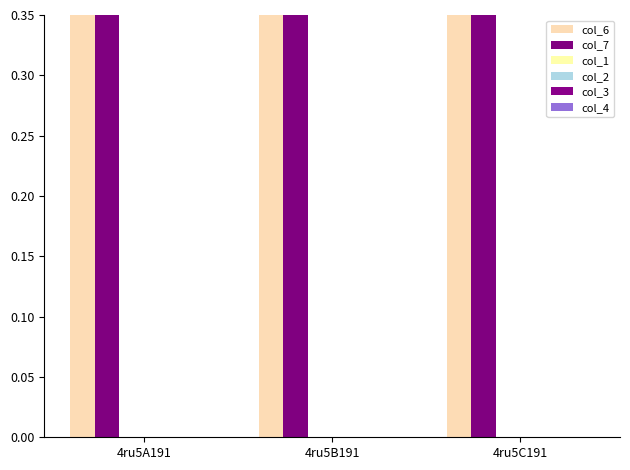

Is it true that col_2 equals 0.0 at 4ru5B191?

True